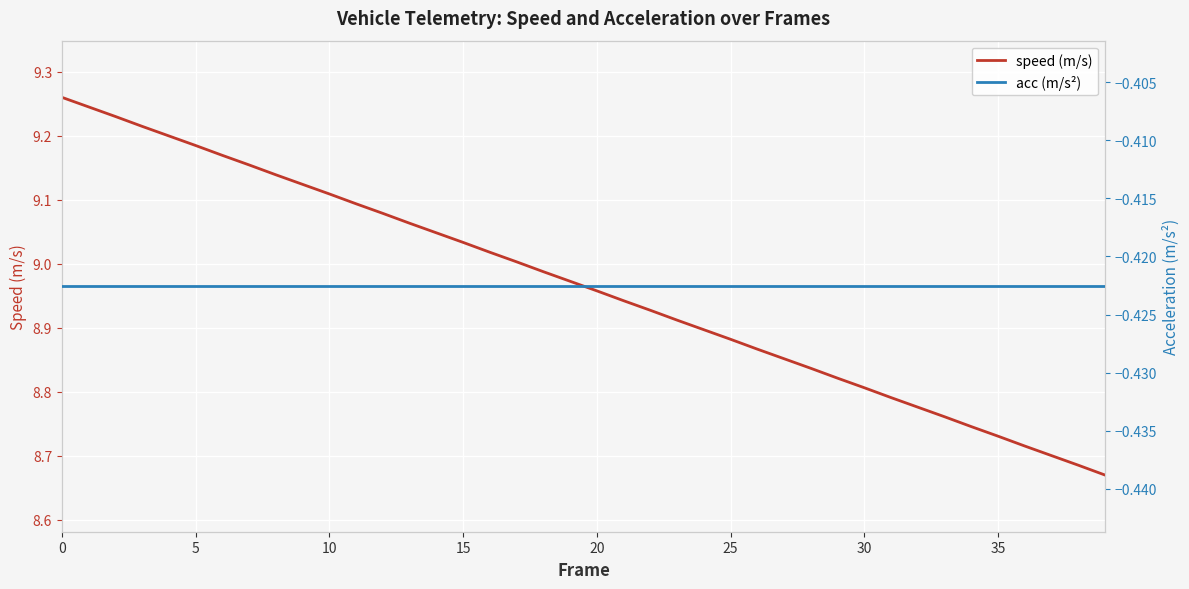

How many series are shown in this chart?

2